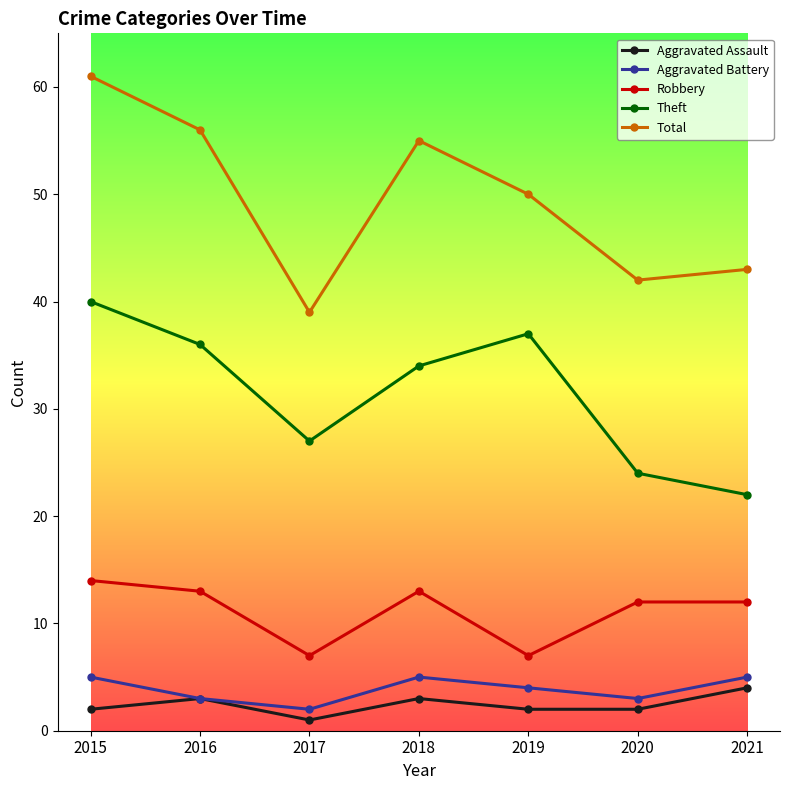

What is the difference between the highest and lowest values at 2018?

52